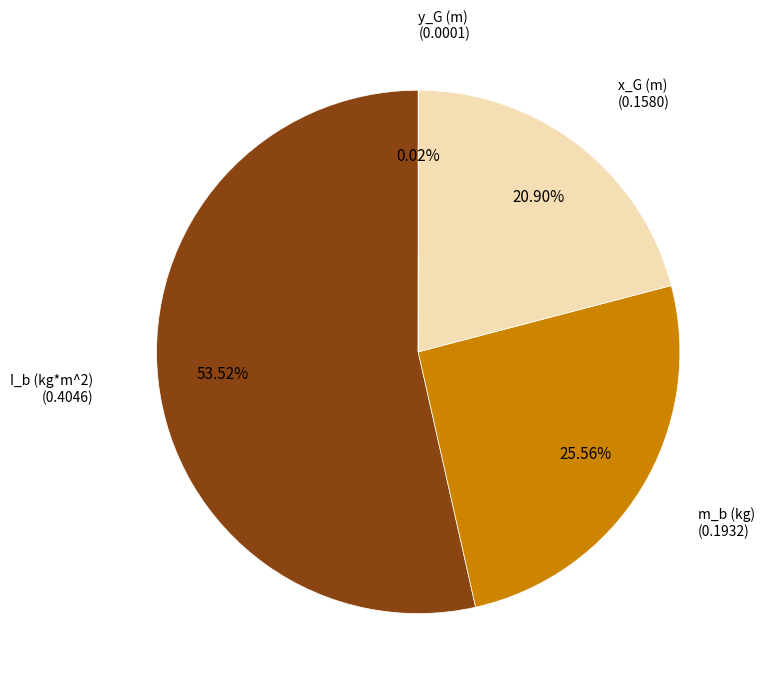

Is there any slice that represents more than half of the pie?

Yes